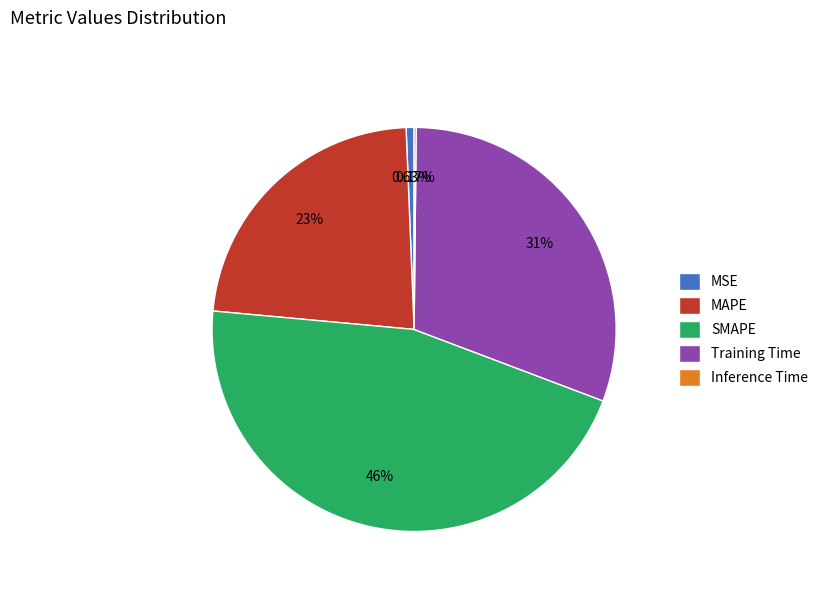

What is the largest slice in the pie chart?

SMAPE